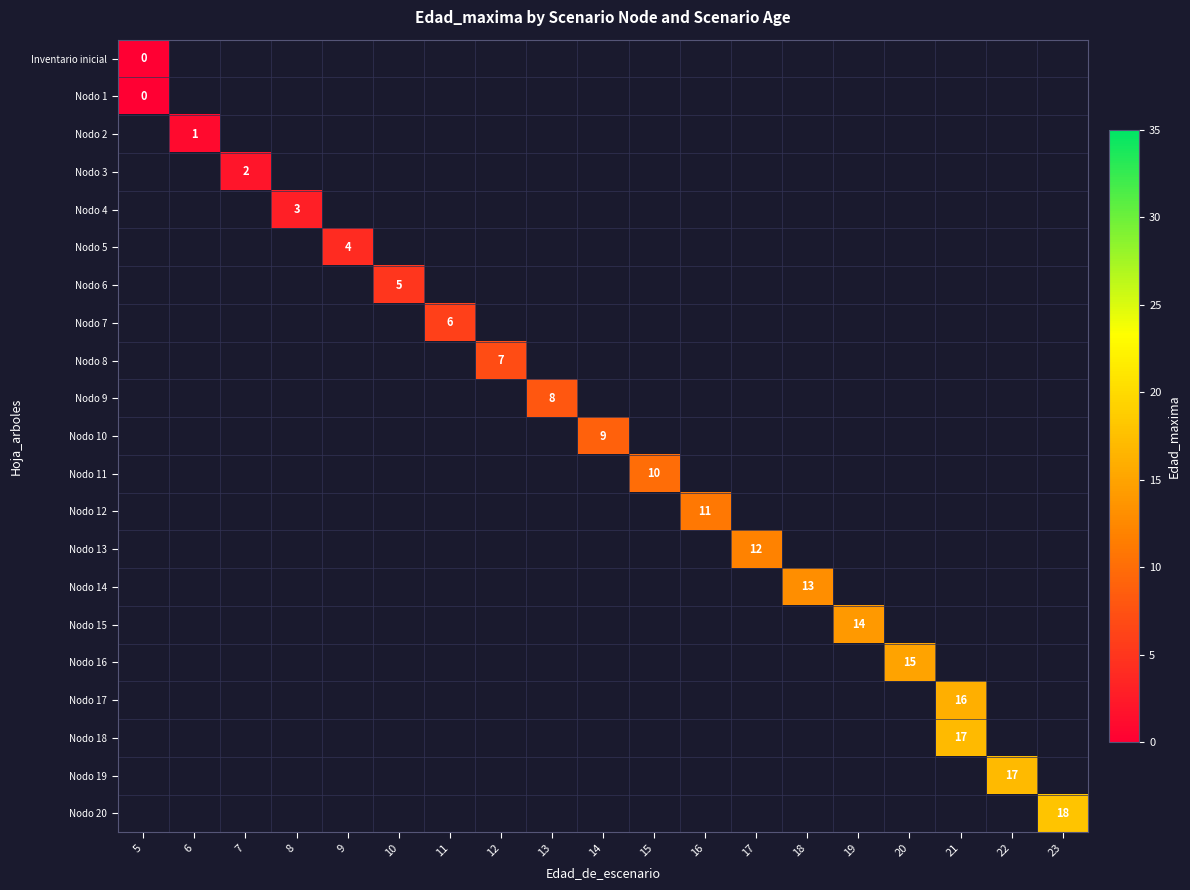

List the series in order of their overall mean, lowest first.

Inventario inicial, Nodo 1, Nodo 2, Nodo 3, Nodo 4, Nodo 5, Nodo 6, Nodo 7, Nodo 8, Nodo 9, Nodo 10, Nodo 11, Nodo 12, Nodo 13, Nodo 14, Nodo 15, Nodo 16, Nodo 17, Nodo 18, Nodo 19, Nodo 20